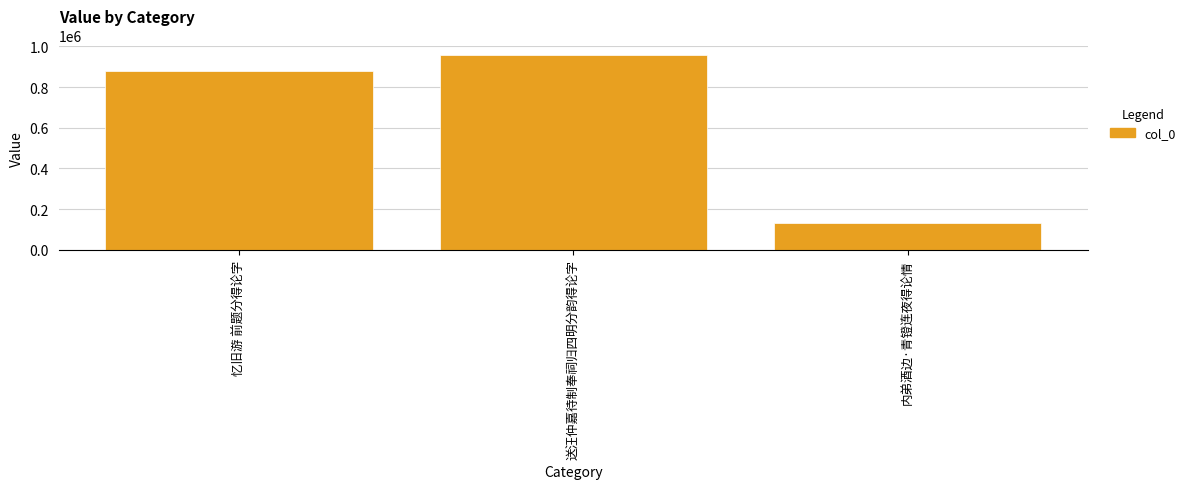

What is the maximum value shown in the chart?

956642